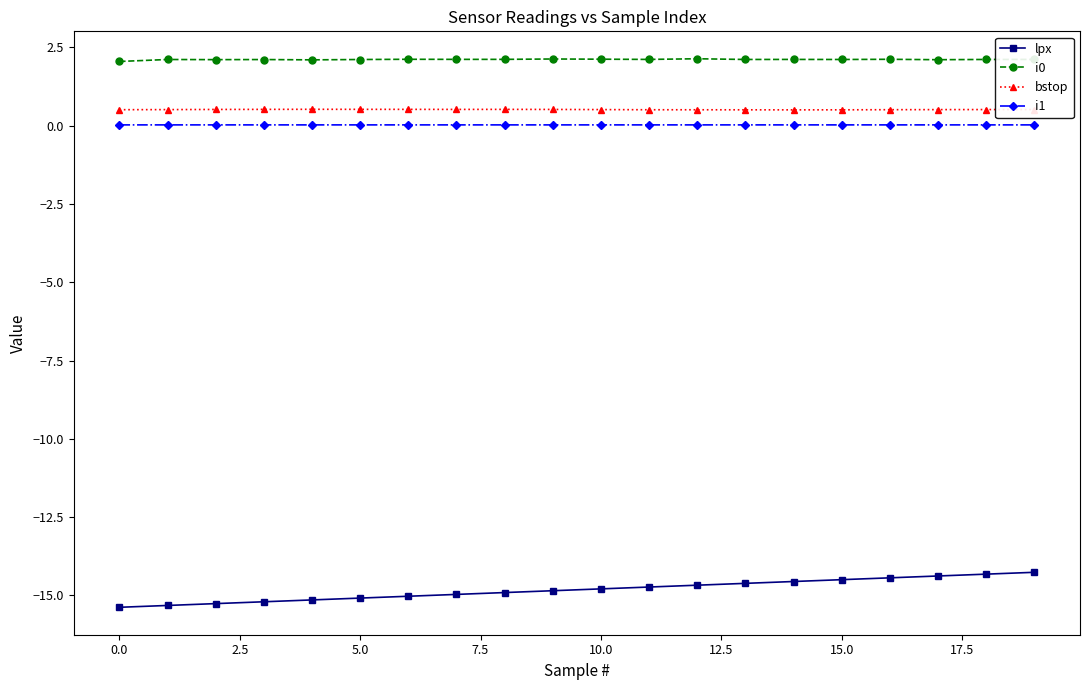

What is the minimum value for i0?

2.1